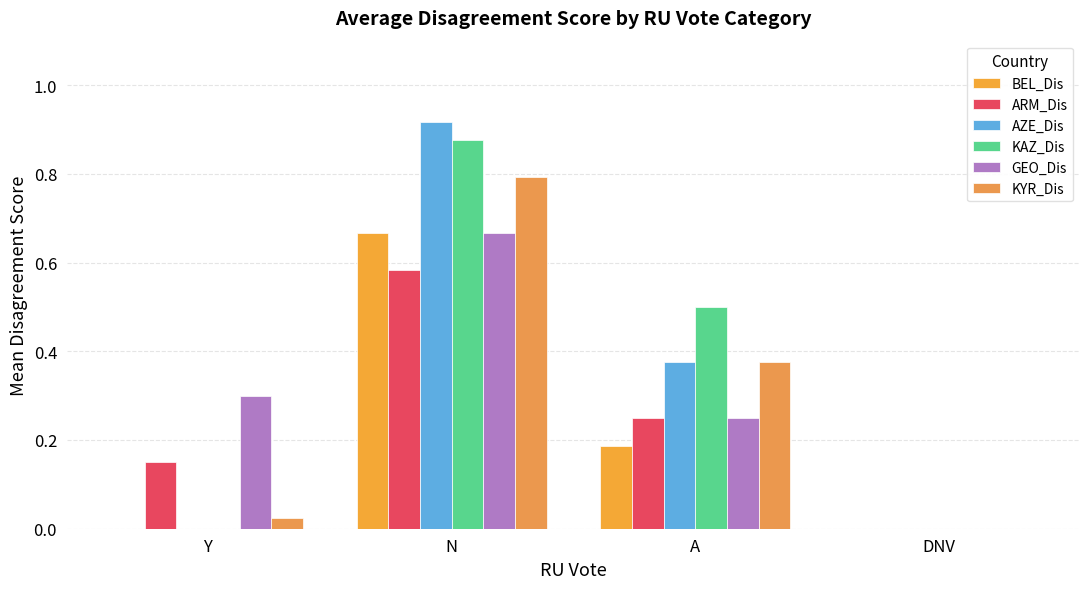

Rank the categories by ARM_Dis value from highest to lowest.

N, A, Y, DNV